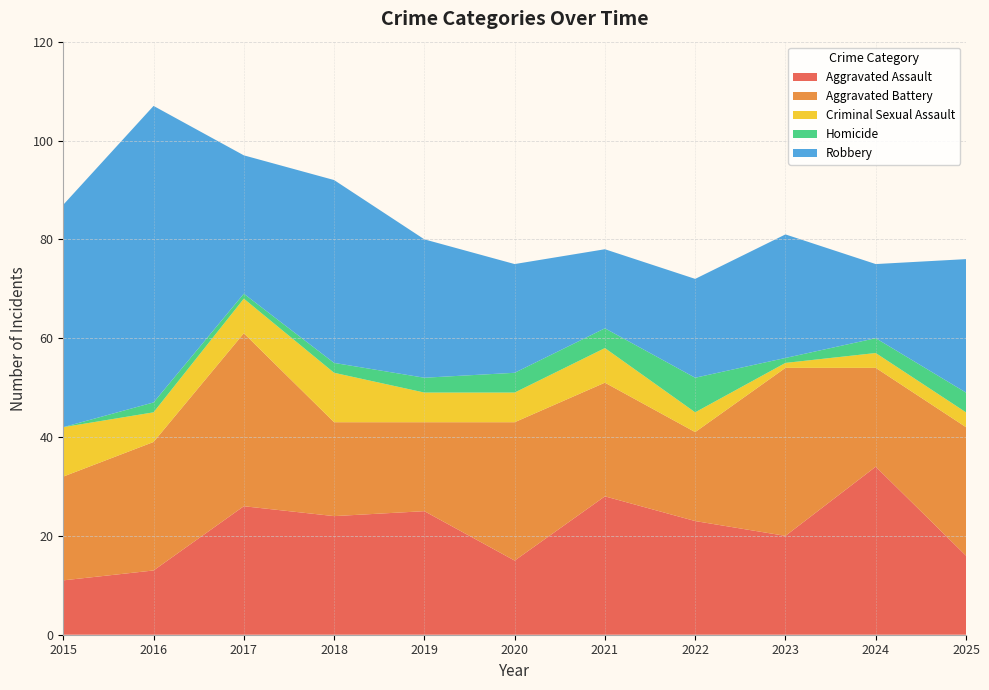

Reading left to right, extract all data points from this chart.

Aggravated Assault: 11	13	26	24	25	15	28	23	20	34	16
Aggravated Battery: 21	26	35	19	18	28	23	18	34	20	26
Criminal Sexual Assault: 10	6	7	10	6	6	7	4	1	3	3
Homicide: 0	2	1	2	3	4	4	7	1	3	4
Robbery: 45	60	28	37	28	22	16	20	25	15	27